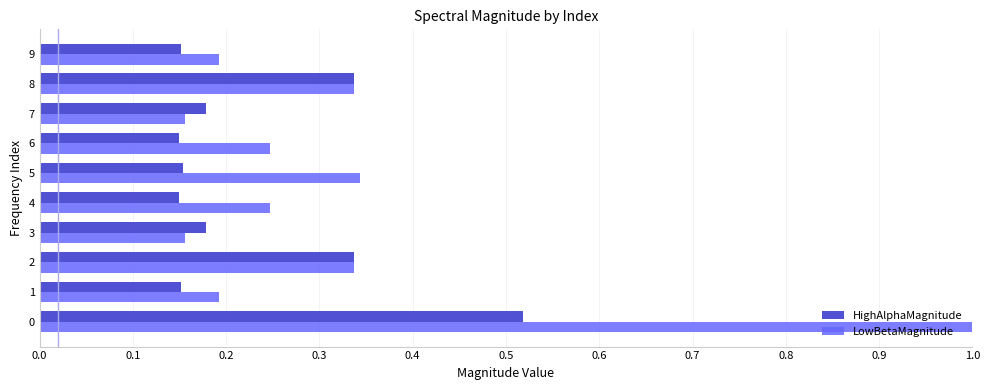

The LowBetaMagnitude series shows 0.1 at 0.1. True or false?

False